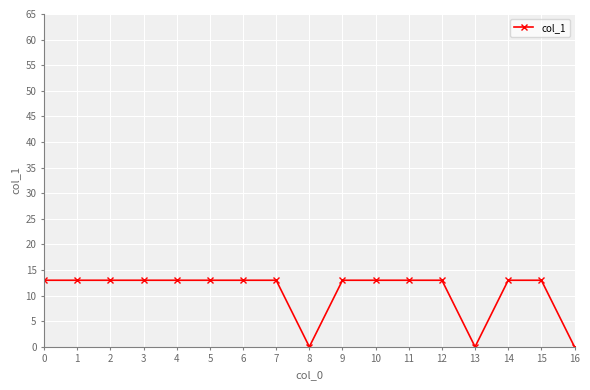

What is the sum of the values at 12 and 5?

26